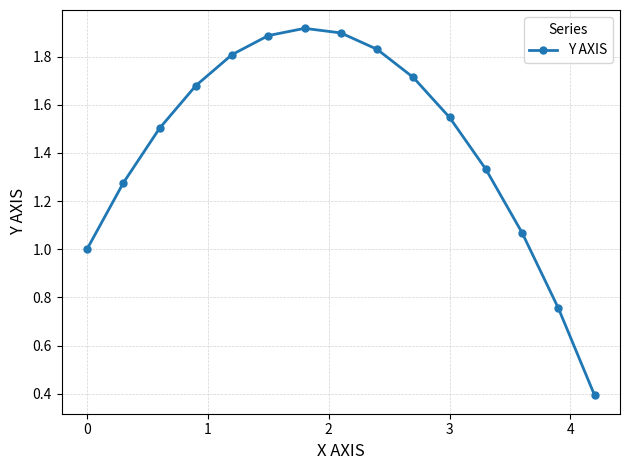

How many data points does each series have?

15